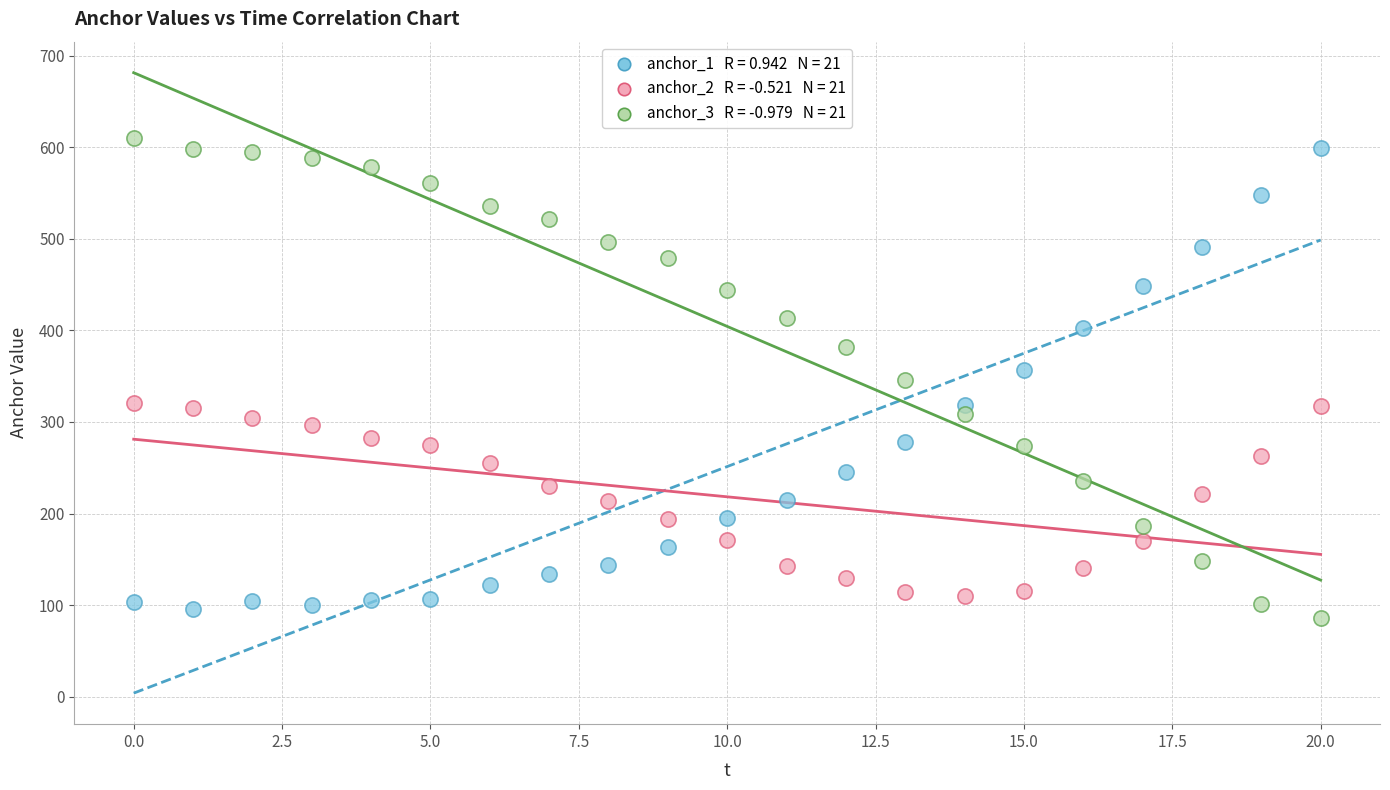

Across all data points, what is the range of Y values (max minus min)?

524.0